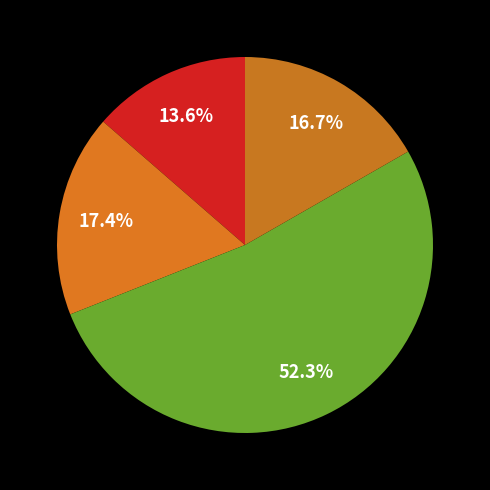

How many segments does this pie chart have?

4